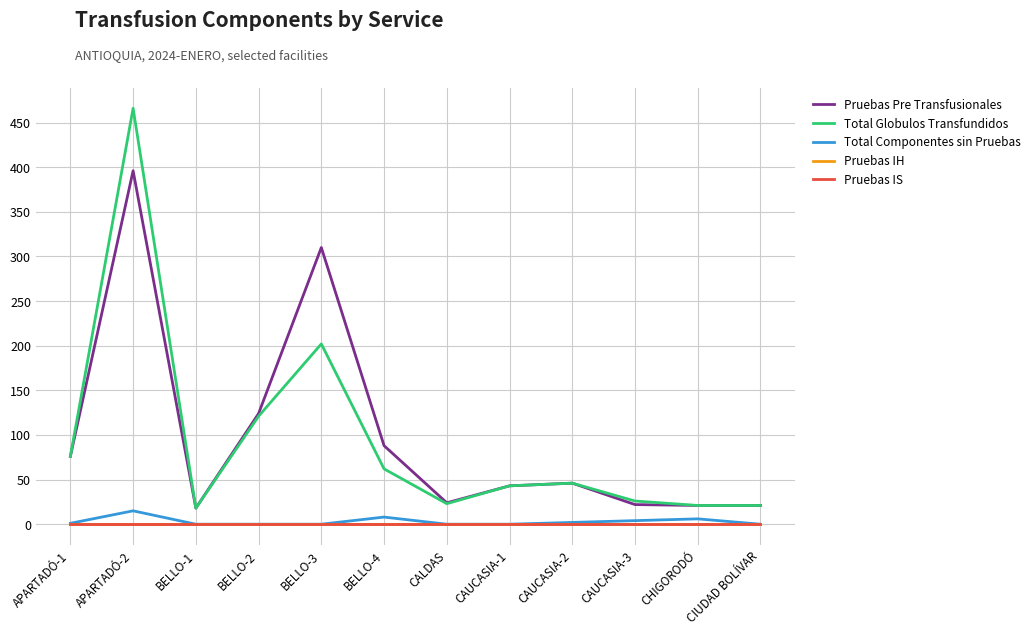

What is the sum of the Total Componentes sin Pruebas values at CALDAS and APARTADÓ-1?

1